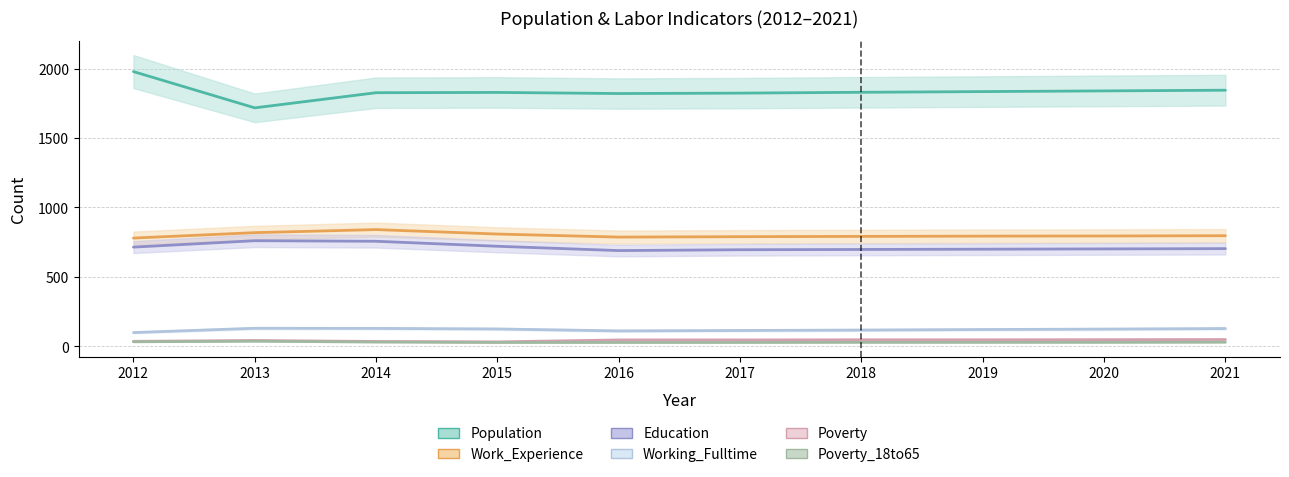

The Education series shows 761 at 2013. True or false?

True